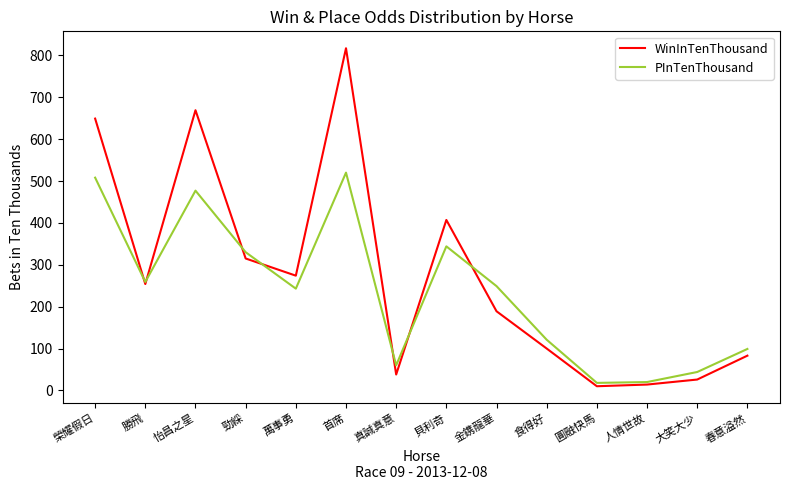

Rank the series by their average value, from lowest to highest.

PInTenThousand, WinInTenThousand